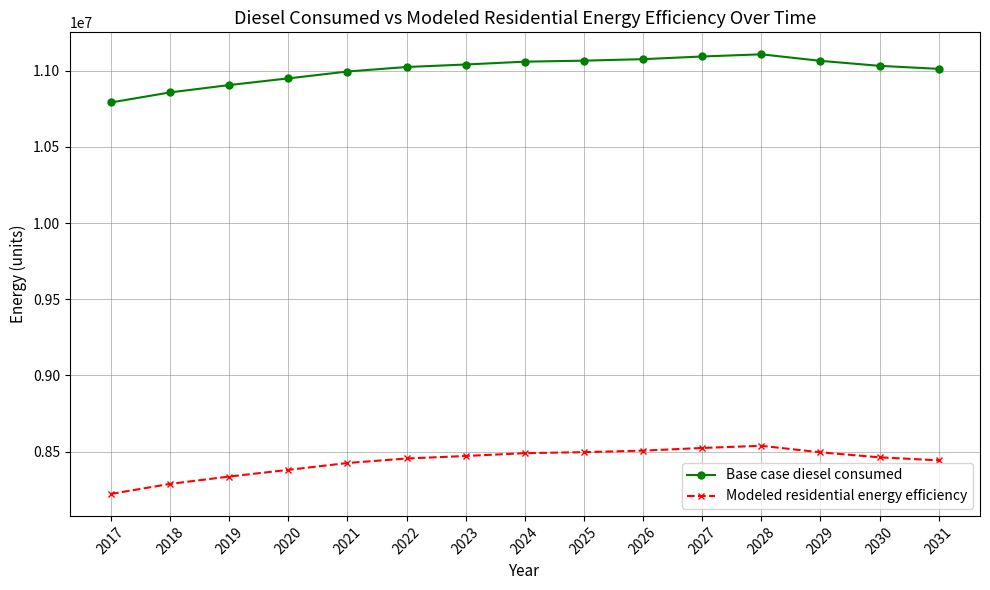

True or false: Modeled residential energy efficiency and Base case diesel consumed intersect in this chart.

False